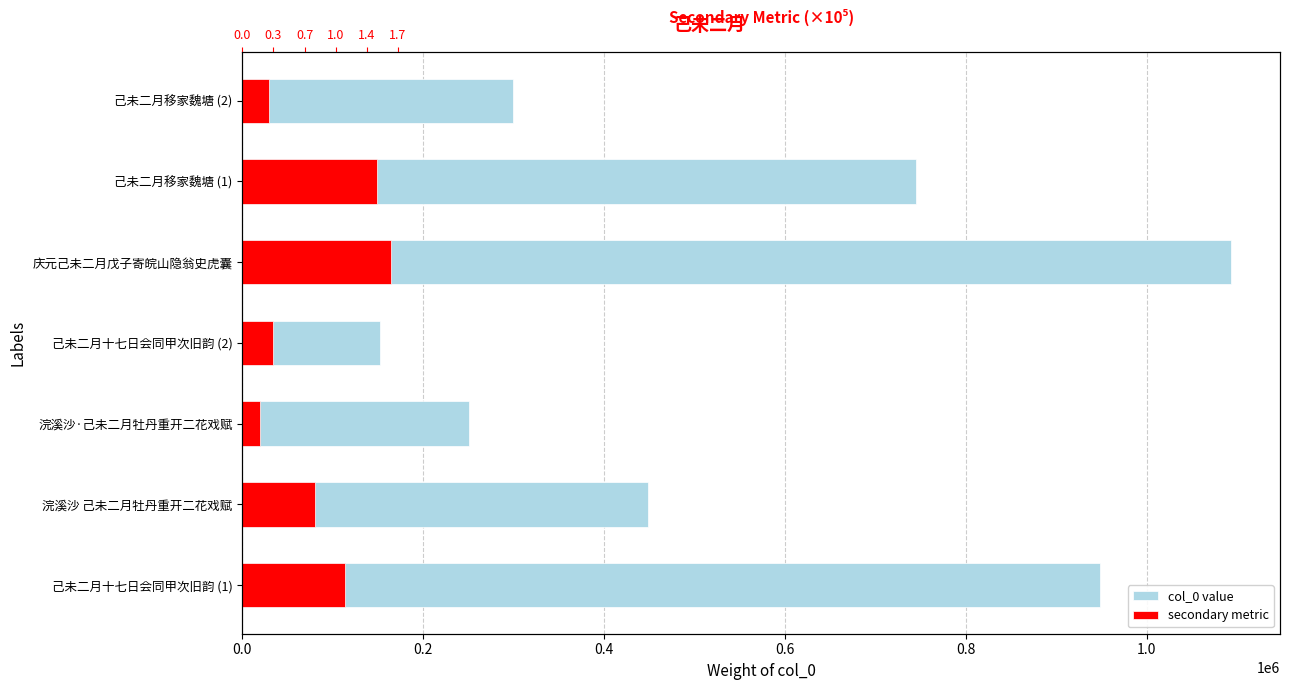

What is the average value of the col_0 value series?

562534.0